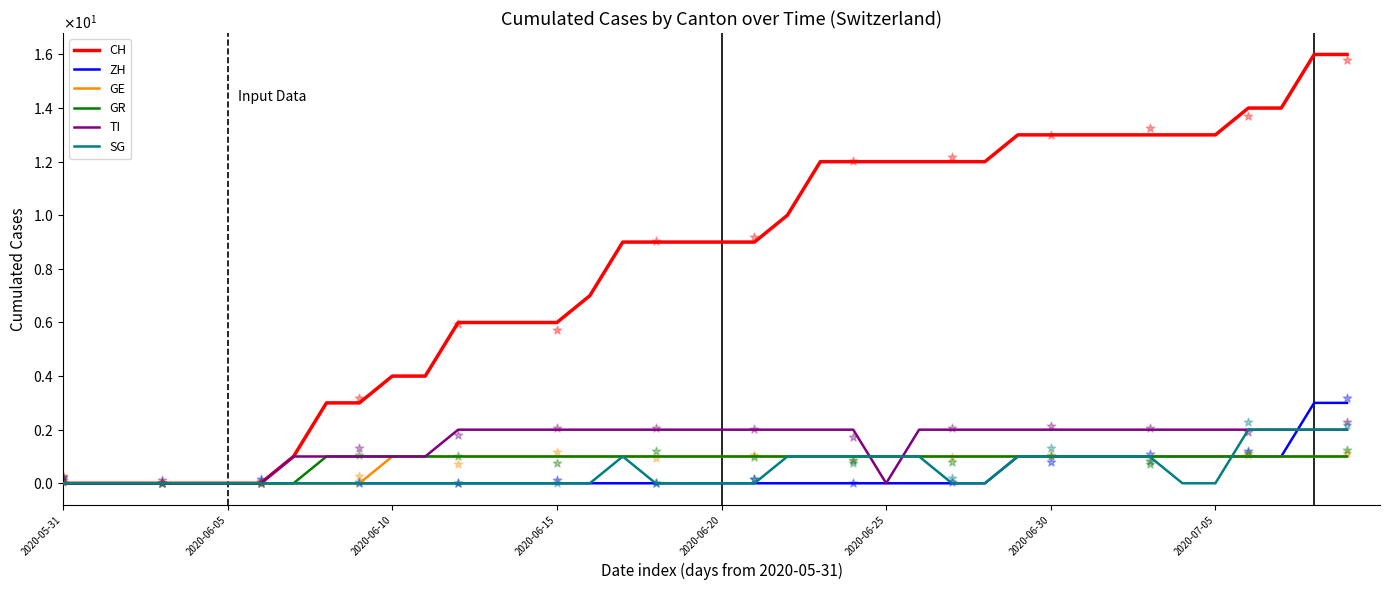

Which series reaches the maximum Y coordinate?

CH